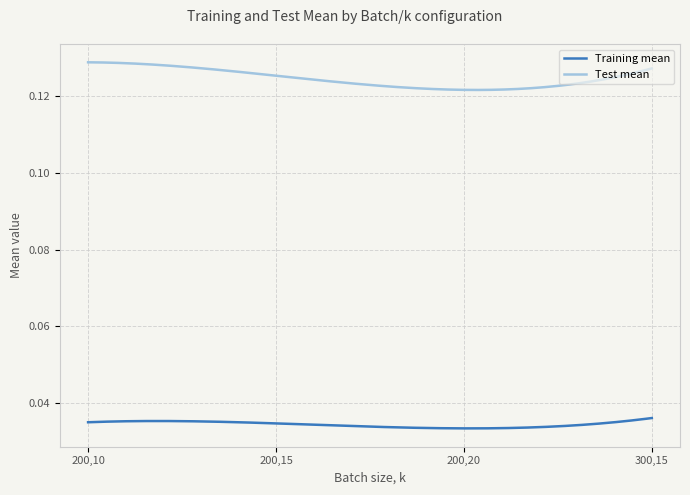

Which series has the largest range (max minus min)?

Test mean